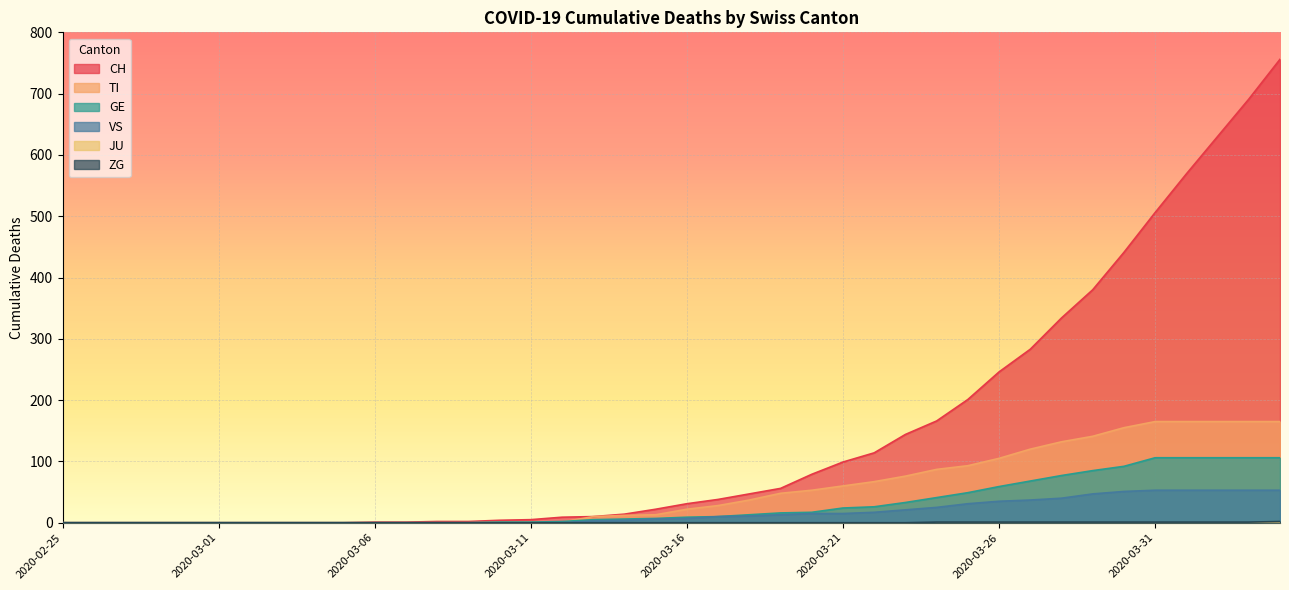

What position from the right is 2020-03-14?

22